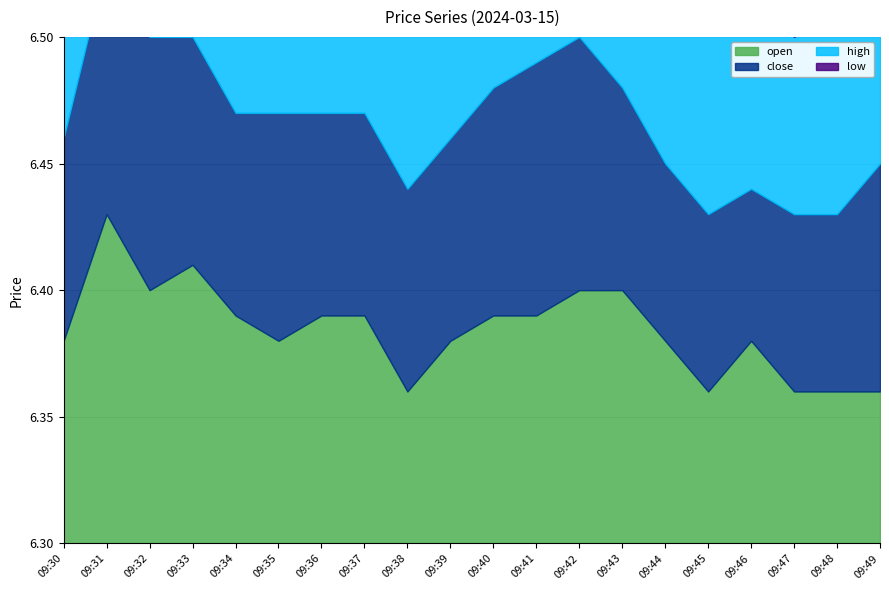

What is the minimum value shown in the chart?

6.3